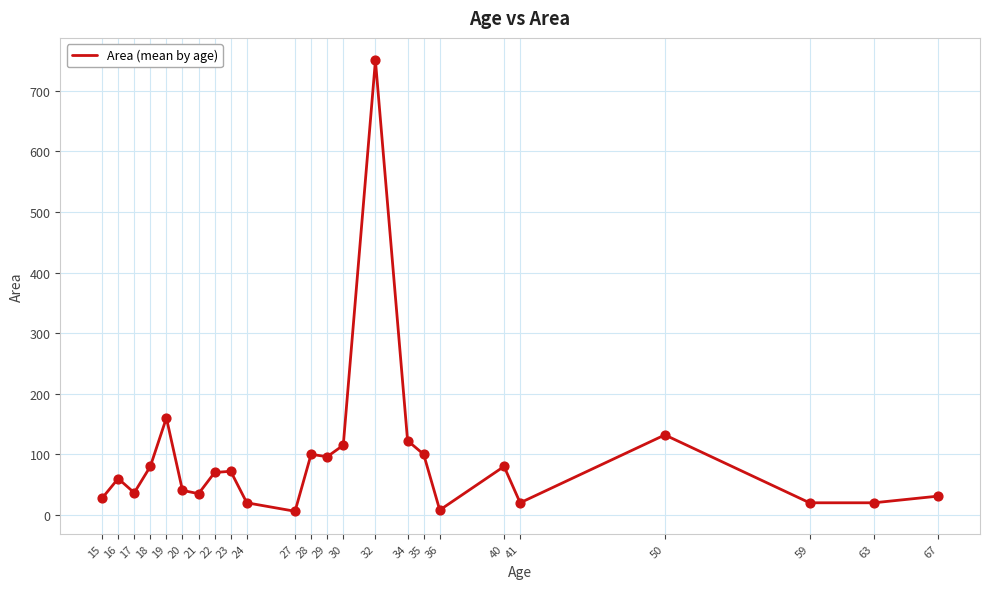

What is the ratio of the value at 21 to the value at 17?

1.0